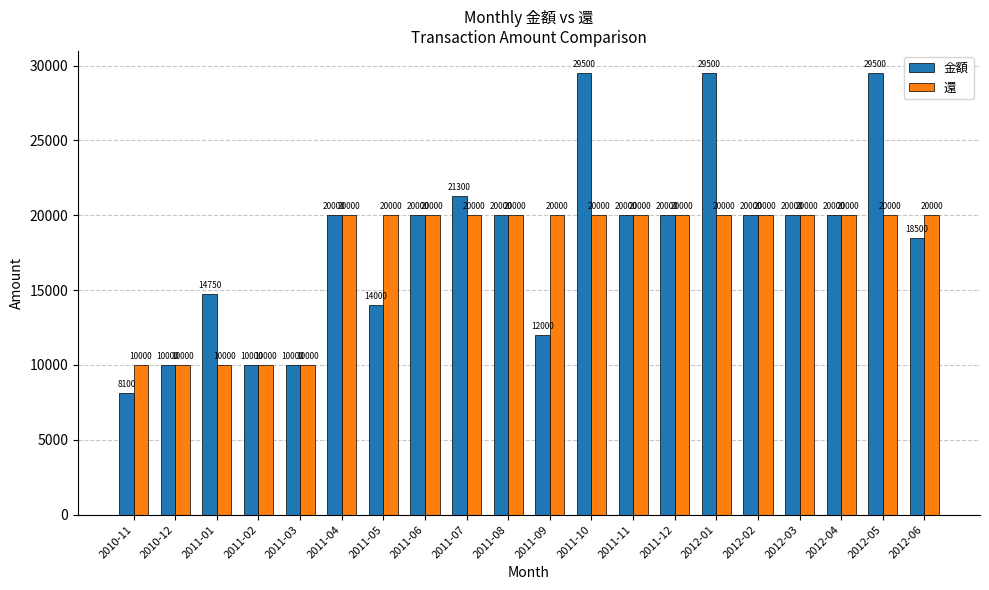

Are the bars horizontal?

No